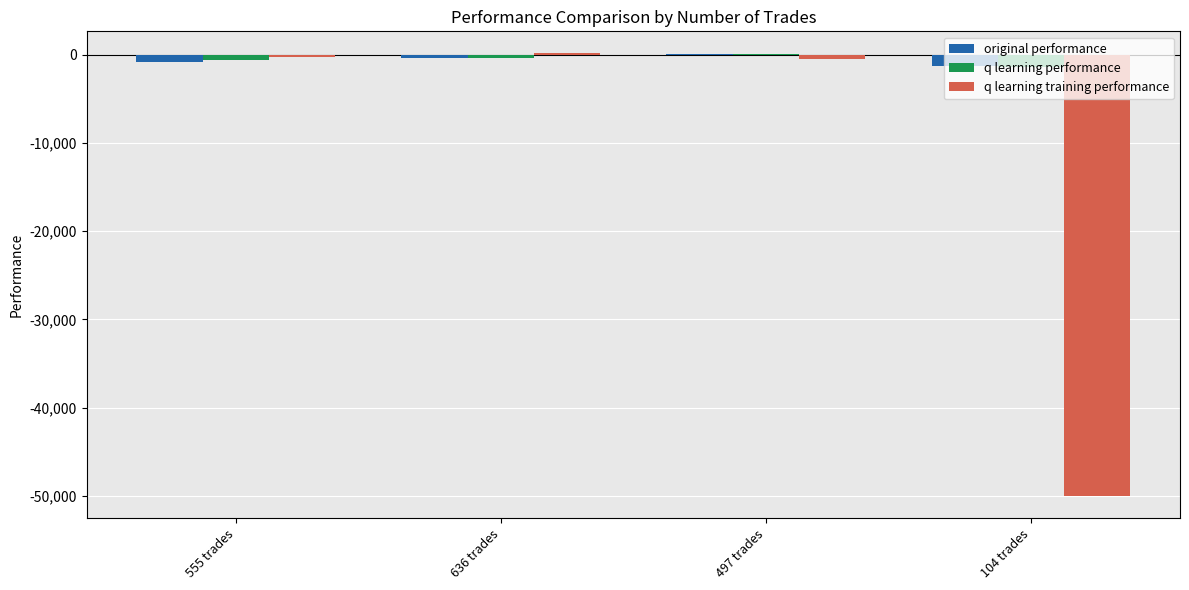

The value of q learning training performance at 104 trades is -67428.9. True or false?

False